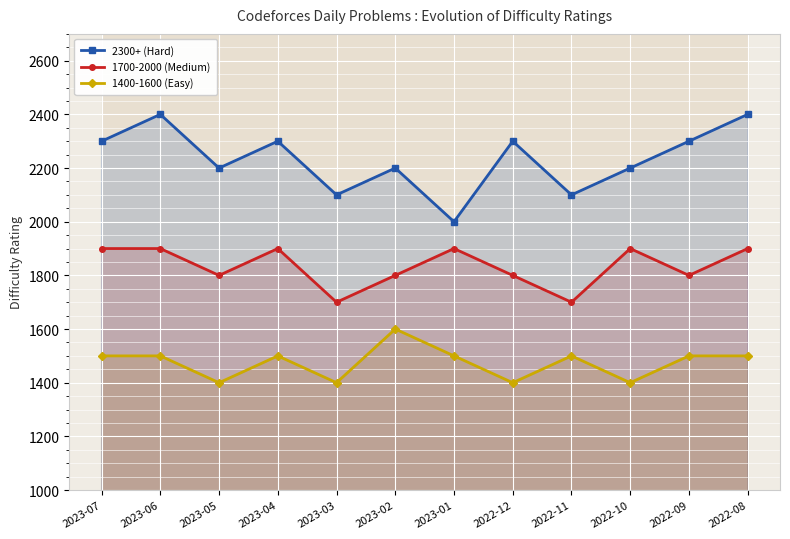

True or false: 1400-1600 (Easy) has a value of 575 at 2022-11.

False